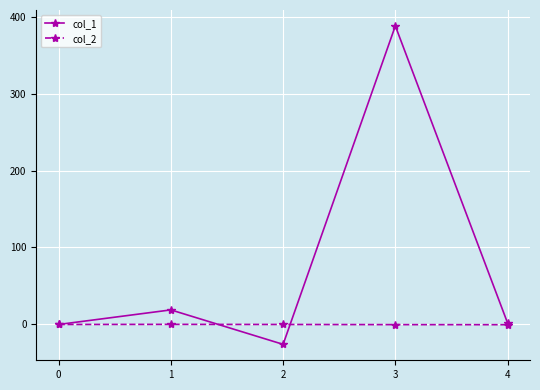

At which category is the sum across all series the highest?

3